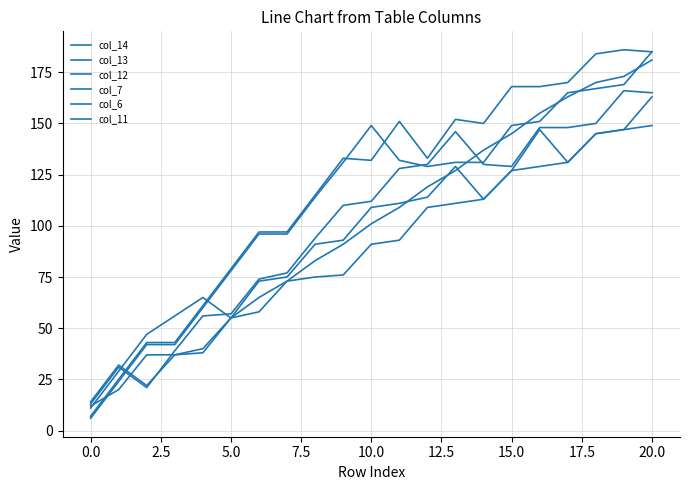

True or false: col_12 has more than 0 interior local peaks.

True